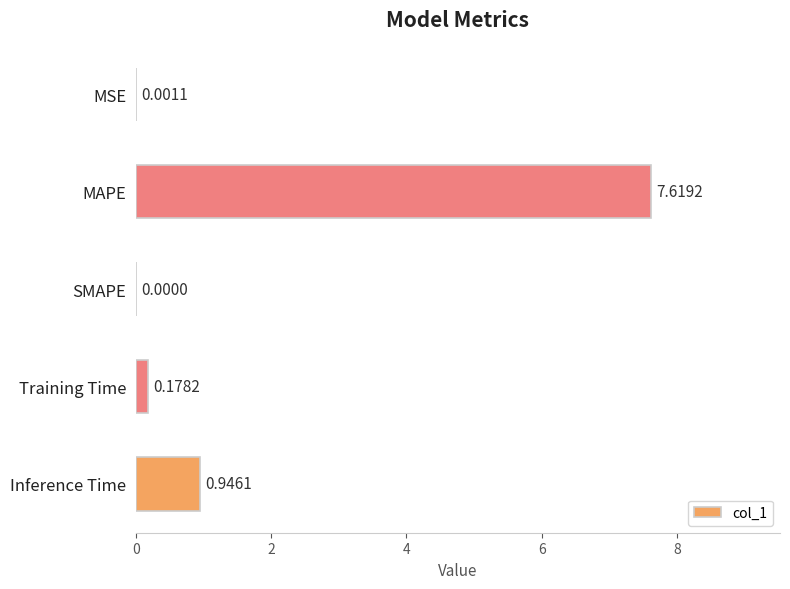

Between MSE and MAPE, which is larger?

MAPE